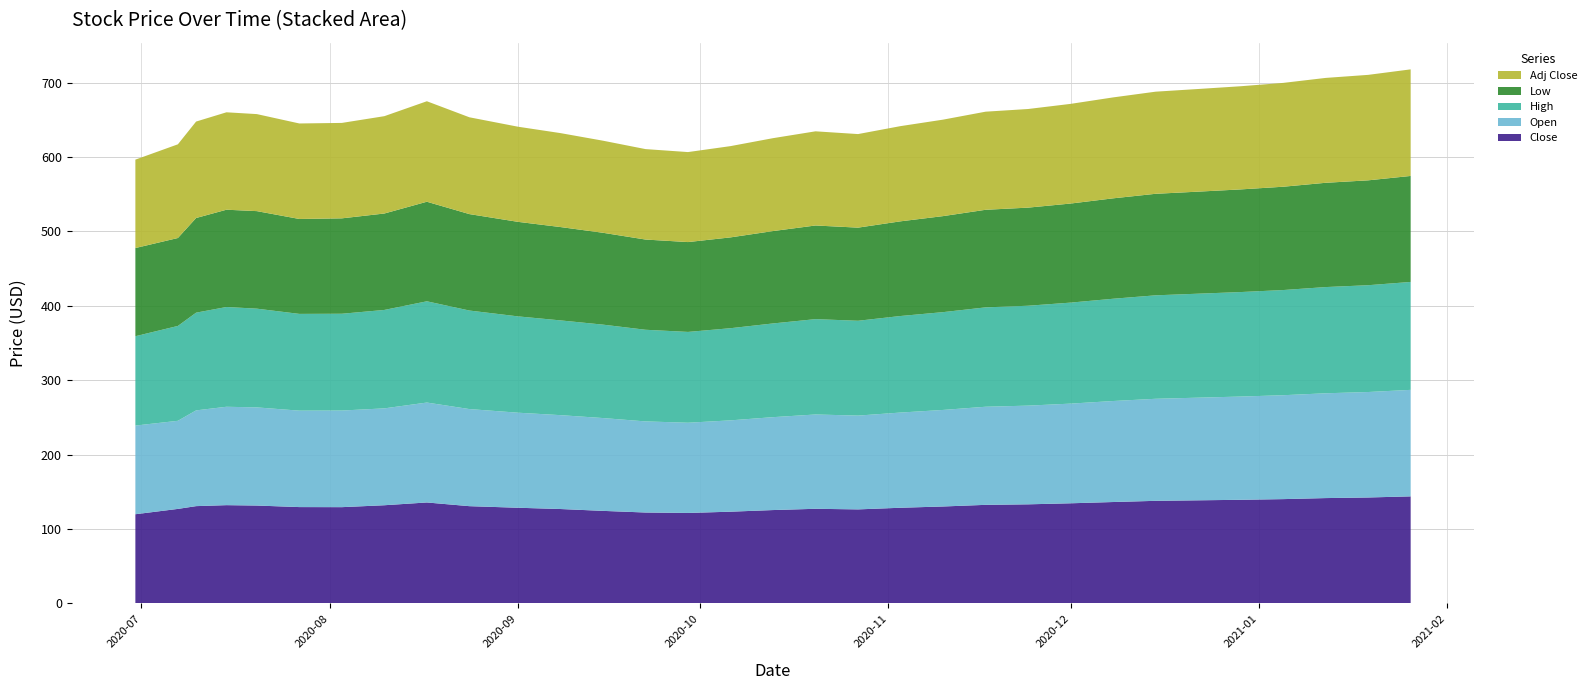

Reading left to right, what are all the values shown in this chart?

Close: 2020-06-30=119.8	2020-07-07=127.0	2020-07-10=130.7	2020-07-15=132.0	2020-07-20=131.5	2020-07-27=129.4	2020-08-03=129.3	2020-08-10=131.9	2020-08-17=135.6	2020-08-24=130.6	2020-09-01=128.5	2020-09-08=126.8	2020-09-15=124.3	2020-09-22=122.1	2020-09-29=121.5	2020-10-06=123.2	2020-10-13=125.4	2020-10-20=127.1	2020-10-27=126.3	2020-11-03=128.5	2020-11-10=130.2	2020-11-17=132.4	2020-11-24=133.1	2020-12-01=134.5	2020-12-08=136.2	2020-12-15=137.8	2020-12-22=138.5	2020-12-29=139.2	2021-01-05=140.1	2021-01-12=141.5	2021-01-19=142.3	2021-01-26=143.8
Open: 2020-06-30=119.2	2020-07-07=118.5	2020-07-10=128.7	2020-07-15=132.3	2020-07-20=132.0	2020-07-27=129.7	2020-08-03=129.9	2020-08-10=130.2	2020-08-17=134.3	2020-08-24=130.6	2020-09-01=127.8	2020-09-08=126.2	2020-09-15=124.8	2020-09-22=122.5	2020-09-29=121.3	2020-10-06=122.8	2020-10-13=124.9	2020-10-20=126.8	2020-10-27=126.1	2020-11-03=128.0	2020-11-10=129.8	2020-11-17=131.9	2020-11-24=132.7	2020-12-01=134.0	2020-12-08=135.8	2020-12-15=137.2	2020-12-22=138.0	2020-12-29=138.8	2021-01-05=139.7	2021-01-12=140.9	2021-01-19=141.8	2021-01-26=143.2
High: 2020-06-30=120.1	2020-07-07=127.5	2020-07-10=131.4	2020-07-15=134.1	2020-07-20=132.7	2020-07-27=130.1	2020-08-03=130.1	2020-08-10=132.3	2020-08-17=136.1	2020-08-24=132.5	2020-09-01=129.5	2020-09-08=127.4	2020-09-15=125.6	2020-09-22=123.2	2020-09-29=122.1	2020-10-06=123.9	2020-10-13=126.0	2020-10-20=128.2	2020-10-27=127.5	2020-11-03=129.8	2020-11-10=131.5	2020-11-17=133.6	2020-11-24=134.3	2020-12-01=135.8	2020-12-08=137.5	2020-12-15=139.1	2020-12-22=139.8	2020-12-29=140.5	2021-01-05=141.4	2021-01-12=142.8	2021-01-19=143.6	2021-01-26=145.1
Low: 2020-06-30=118.5	2020-07-07=118.2	2020-07-10=127.3	2020-07-15=130.8	2020-07-20=131.1	2020-07-27=127.6	2020-08-03=128.3	2020-08-10=129.7	2020-08-17=133.8	2020-08-24=129.7	2020-09-01=127.1	2020-09-08=125.5	2020-09-15=123.5	2020-09-22=121.3	2020-09-29=120.8	2020-10-06=122.1	2020-10-13=124.2	2020-10-20=125.9	2020-10-27=125.2	2020-11-03=127.3	2020-11-10=129.1	2020-11-17=131.2	2020-11-24=131.9	2020-12-01=133.2	2020-12-08=135.0	2020-12-15=136.5	2020-12-22=137.2	2020-12-29=138.0	2021-01-05=138.9	2021-01-12=140.2	2021-01-19=141.0	2021-01-26=142.5
Adj Close: 2020-06-30=118.9	2020-07-07=126.0	2020-07-10=129.7	2020-07-15=131.0	2020-07-20=130.4	2020-07-27=128.4	2020-08-03=128.3	2020-08-10=130.9	2020-08-17=135.1	2020-08-24=130.2	2020-09-01=127.9	2020-09-08=126.3	2020-09-15=123.8	2020-09-22=121.6	2020-09-29=121.0	2020-10-06=122.7	2020-10-13=124.9	2020-10-20=126.6	2020-10-27=125.8	2020-11-03=128.0	2020-11-10=129.7	2020-11-17=131.9	2020-11-24=132.6	2020-12-01=134.0	2020-12-08=135.7	2020-12-15=137.3	2020-12-22=138.0	2020-12-29=138.7	2021-01-05=139.6	2021-01-12=141.0	2021-01-19=141.8	2021-01-26=143.3